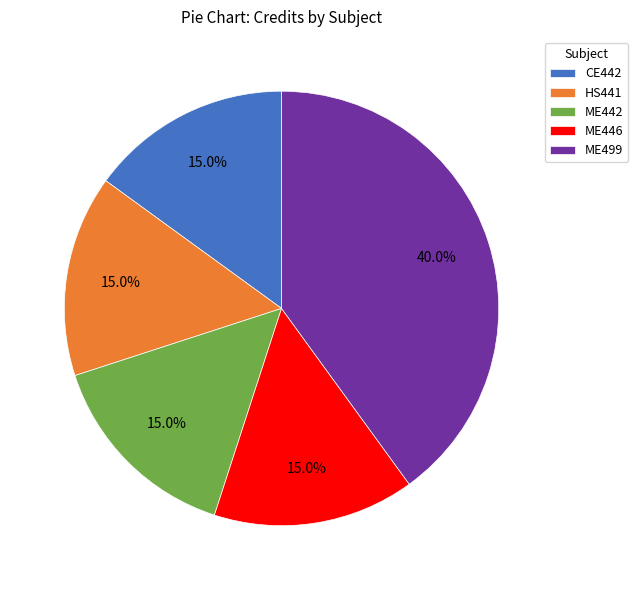

Is there a majority slice in this chart?

No